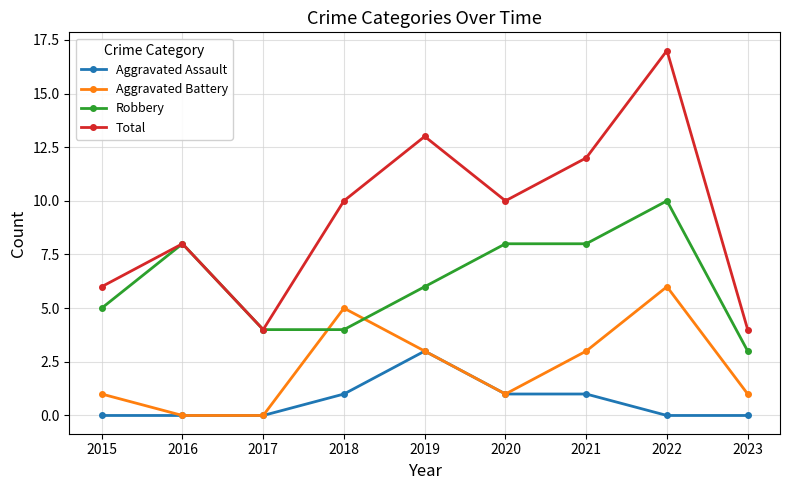

What is the sum of all Total values?

84